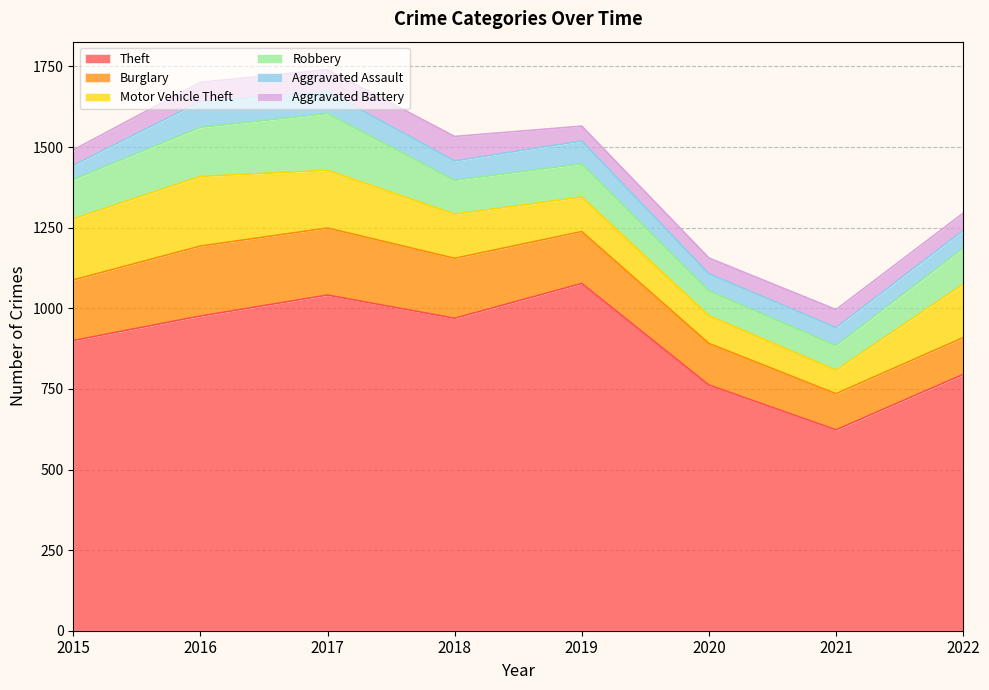

Reading left to right, what are all the values shown in this chart?

Theft: 2015=900	2016=976	2017=1041	2018=969	2019=1077	2020=762	2021=623	2022=795
Burglary: 2015=188	2016=217	2017=208	2018=186	2019=161	2020=129	2021=112	2022=114
Motor Vehicle Theft: 2015=189	2016=216	2017=179	2018=137	2019=107	2020=86	2021=73	2022=166
Robbery: 2015=122	2016=152	2017=176	2018=105	2019=103	2020=77	2021=76	2022=111
Aggravated Assault: 2015=44	2016=80	2017=68	2018=60	2019=71	2020=53	2021=56	2022=55
Aggravated Battery: 2015=48	2016=60	2017=68	2018=76	2019=46	2020=49	2021=56	2022=54